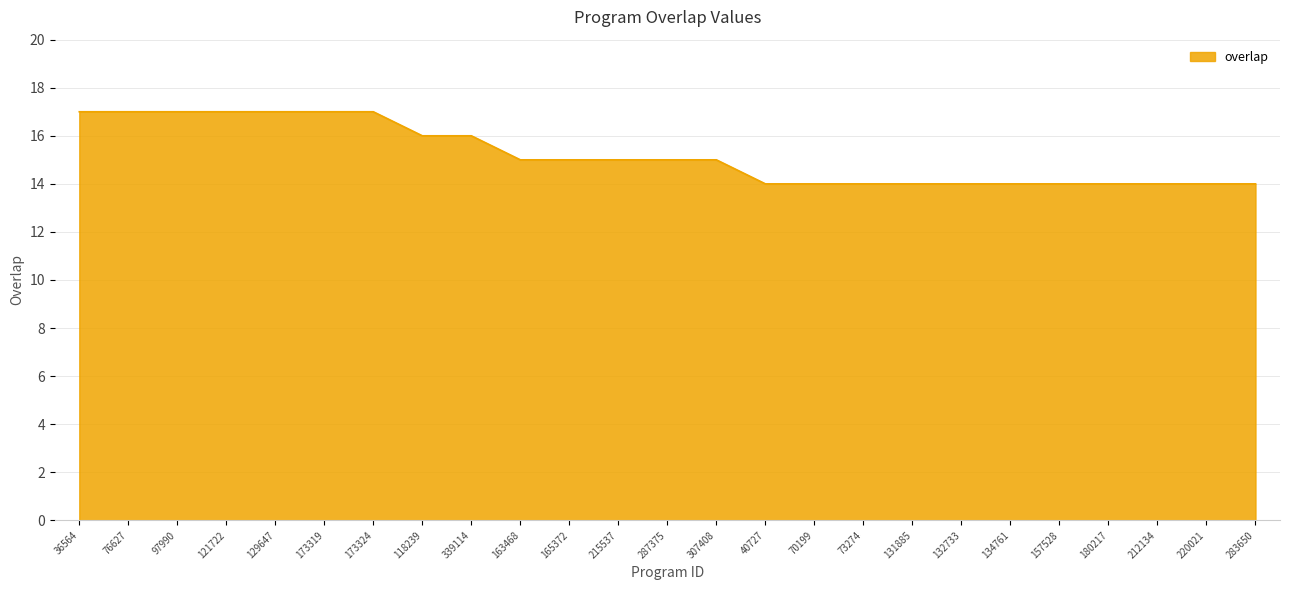

What is the difference between the maximum and minimum values?

3